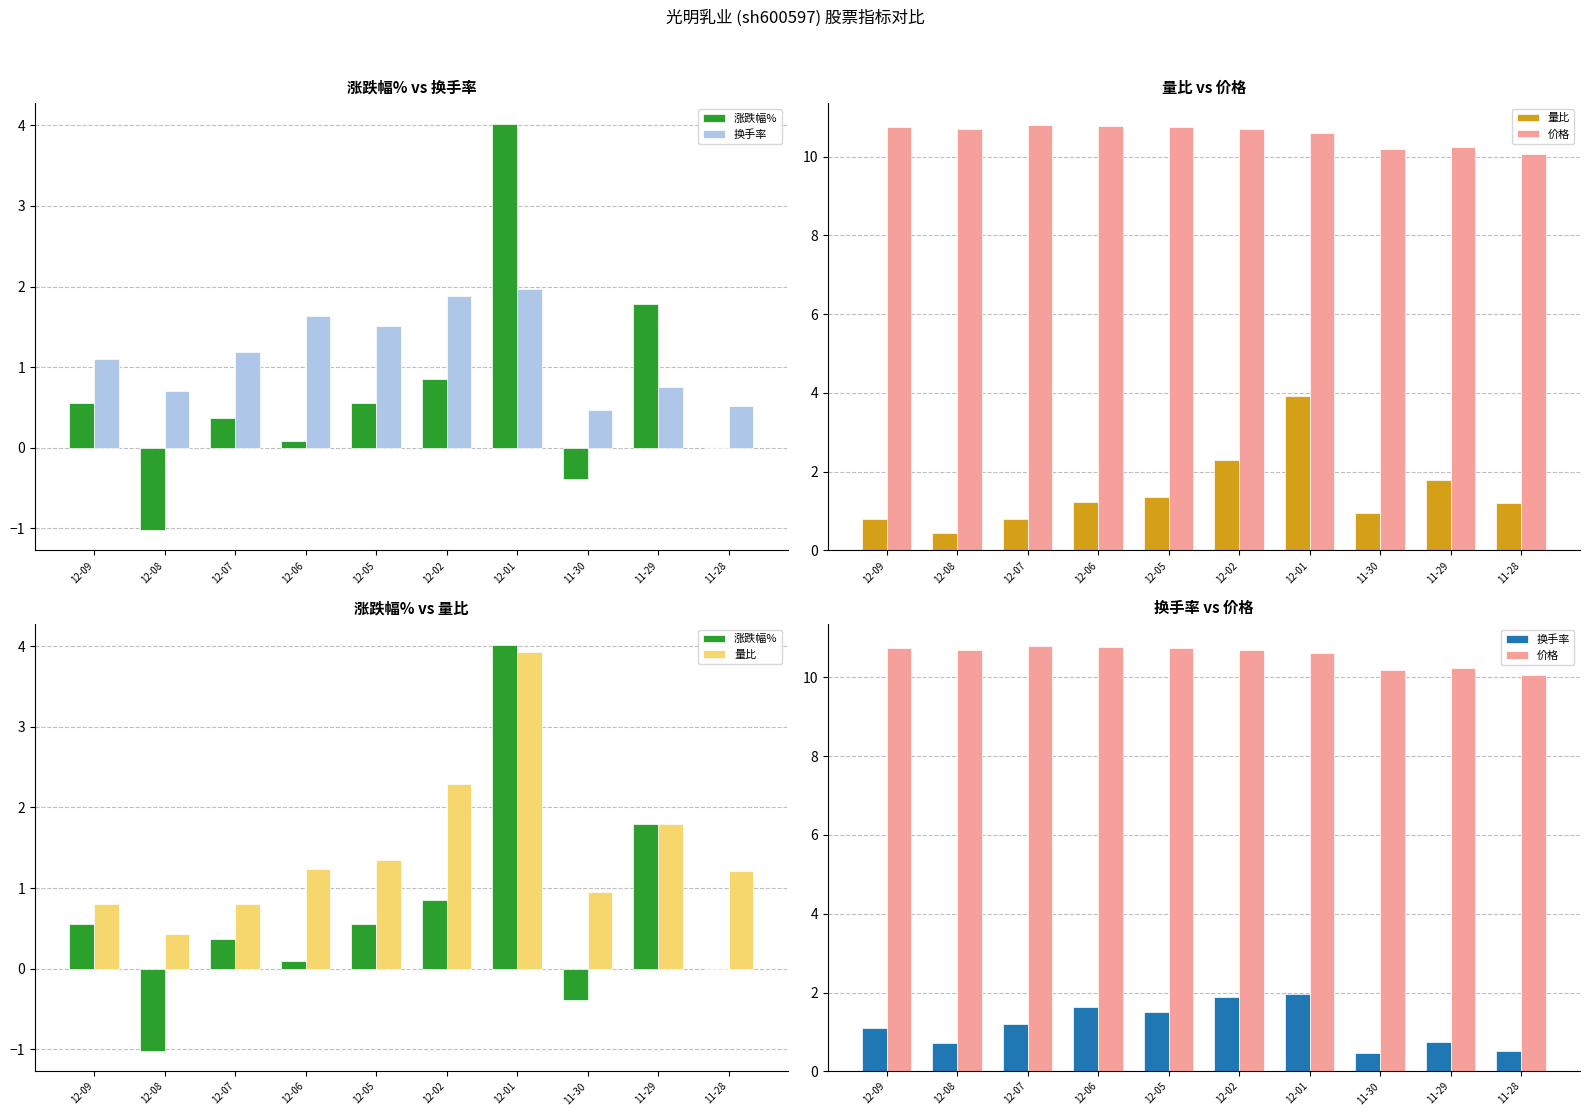

What is the difference between the maximum and minimum values in the 价格 series?

0.8